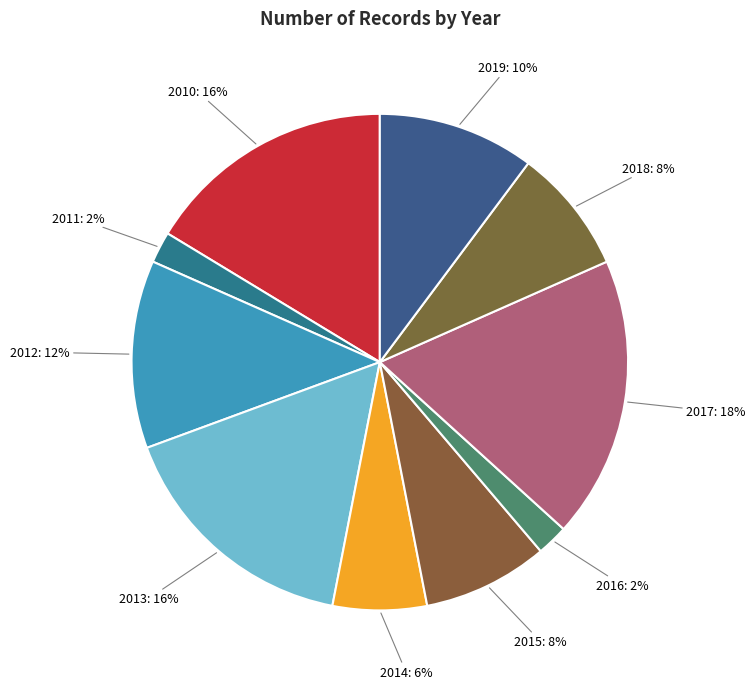

Between 2014 and 2015, which is larger?

2015